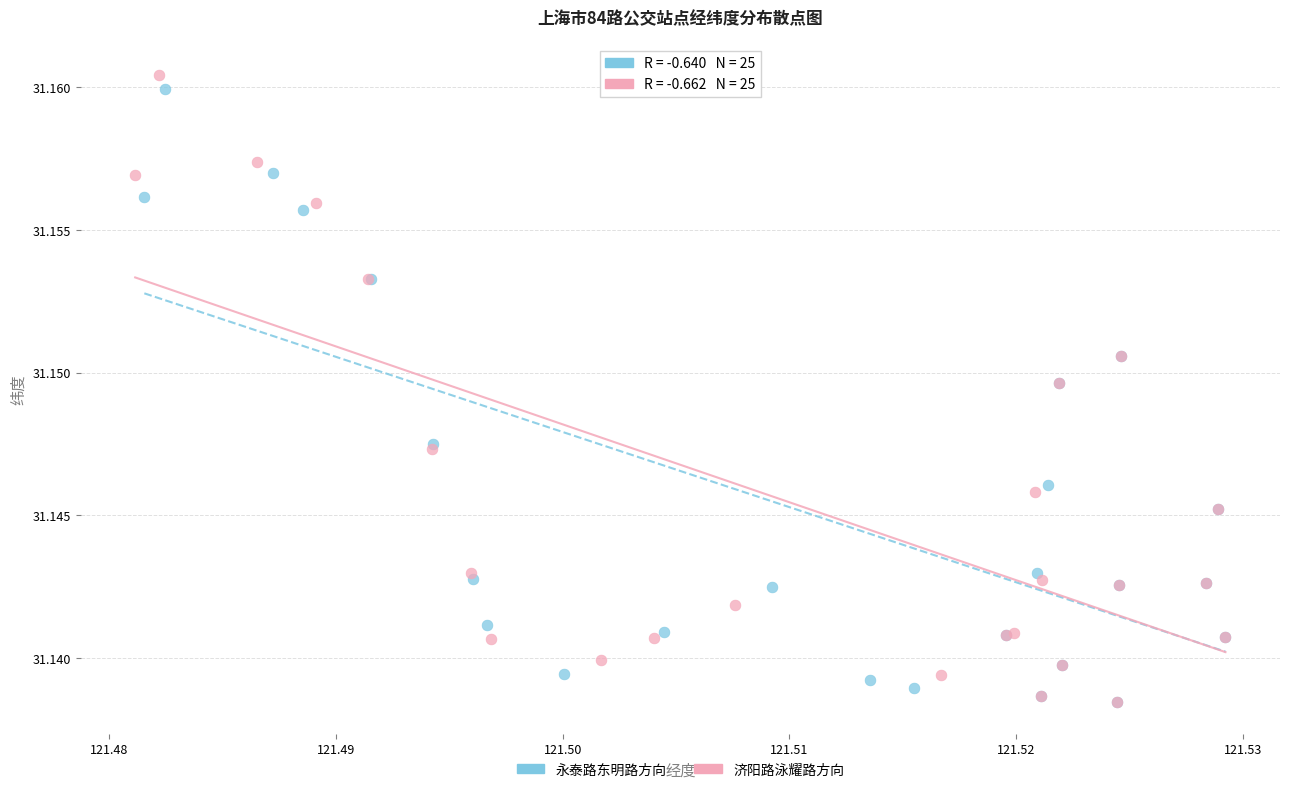

Which series has the widest spread of Y values?

济阳路泳耀路方向